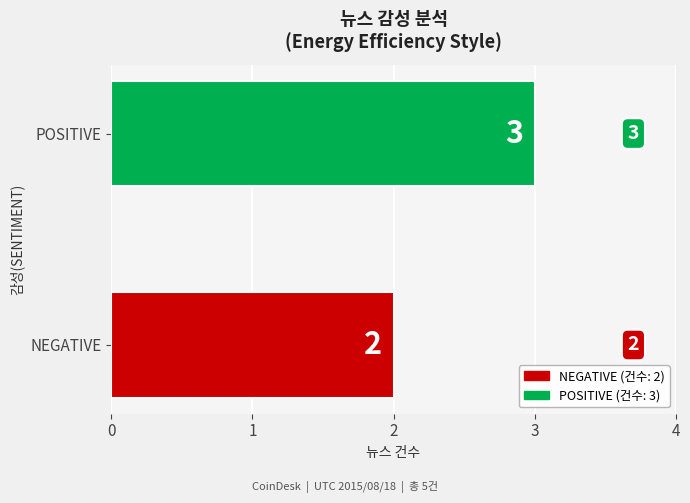

Is it true that the value at POSITIVE is 3?

True